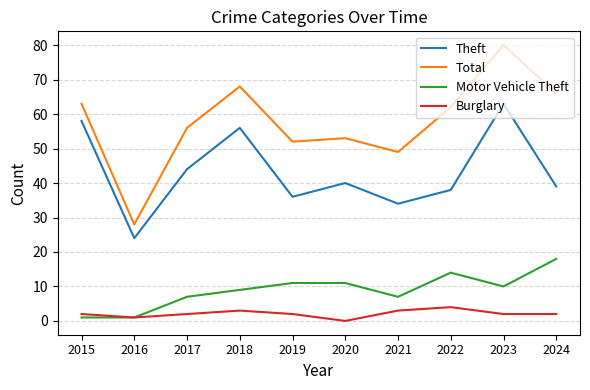

How many positive values does the Burglary series have?

9